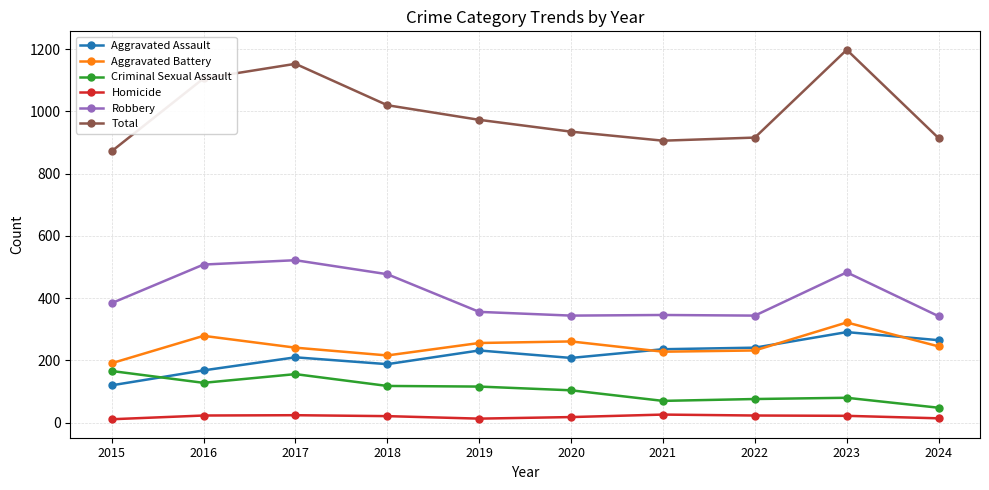

Is the value of Criminal Sexual Assault at 2016 greater than the value of Homicide at 2015?

Yes